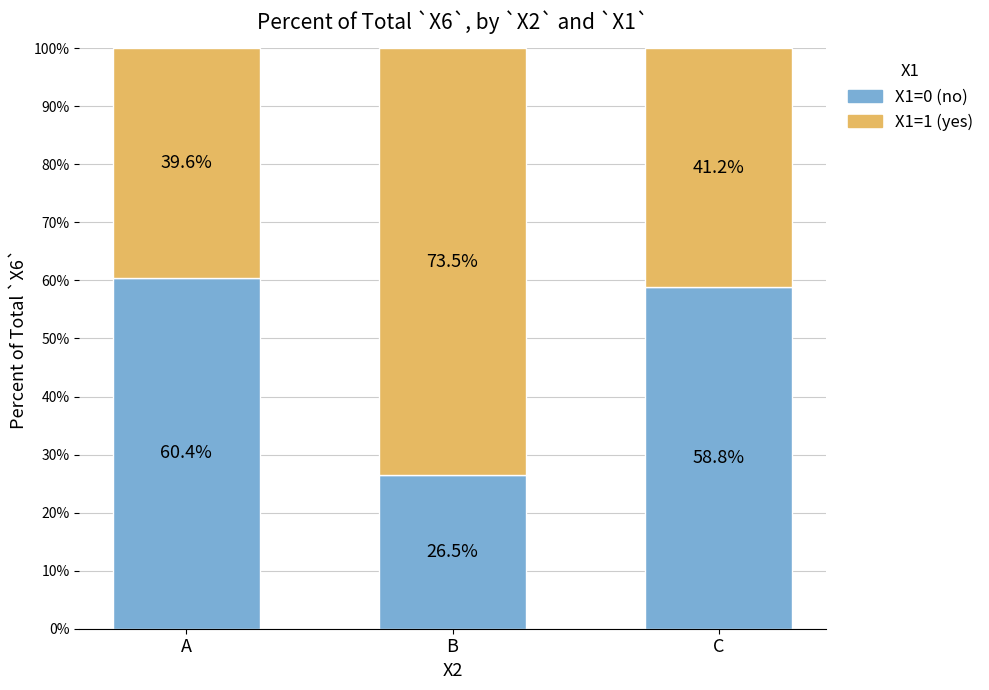

At which label is X1=0 (no) closest to 43?

C